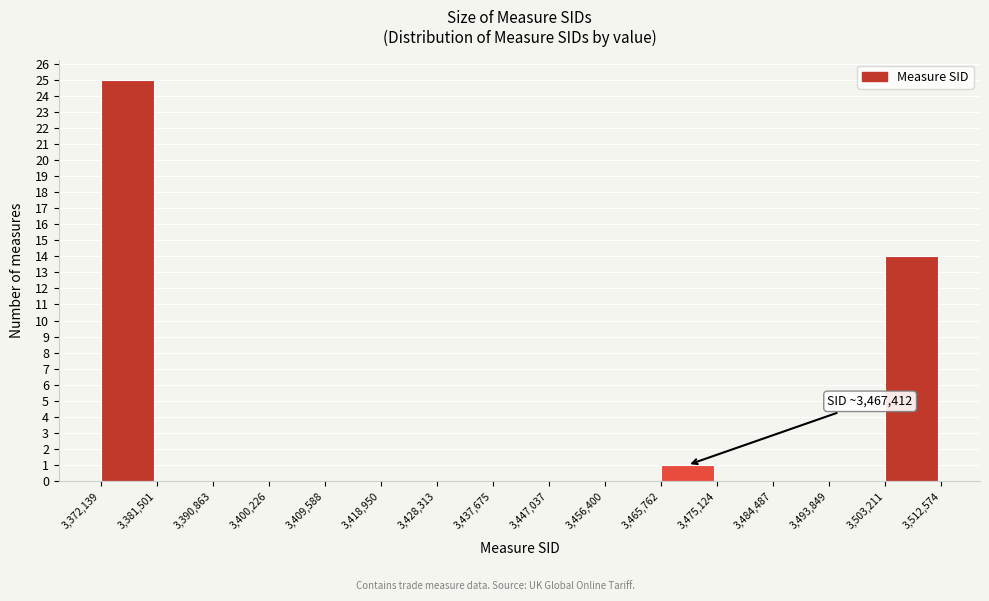

Over which range of the x-axis is the bar tallest?

3,372,139 to 3,381,501